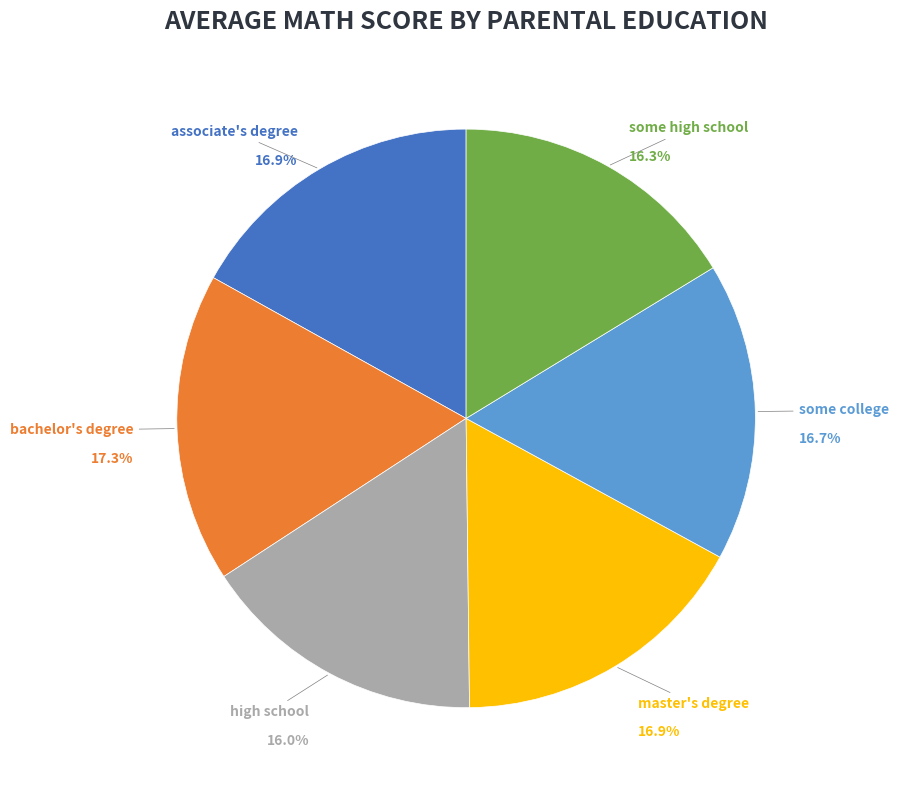

How many slices are in this pie chart?

6